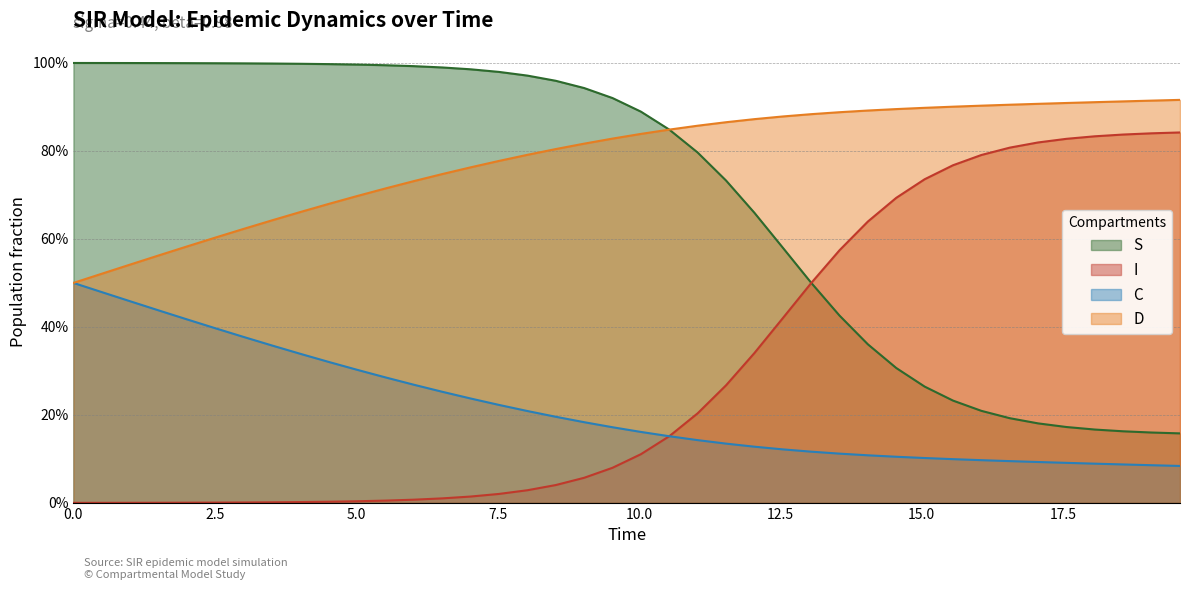

Rank the series by their average value, from highest to lowest.

D, S, I, C